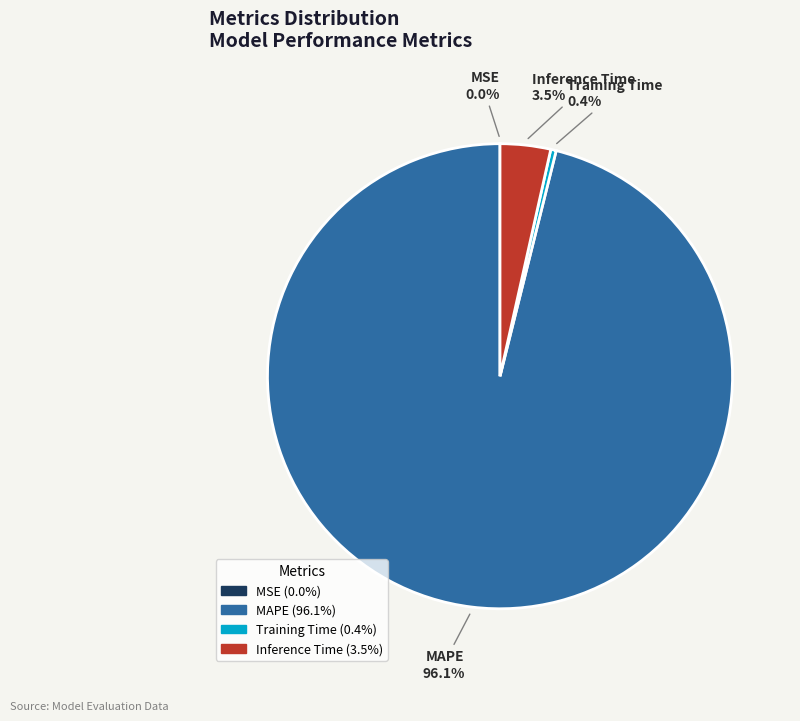

Between MAPE and Training Time, which is larger?

MAPE